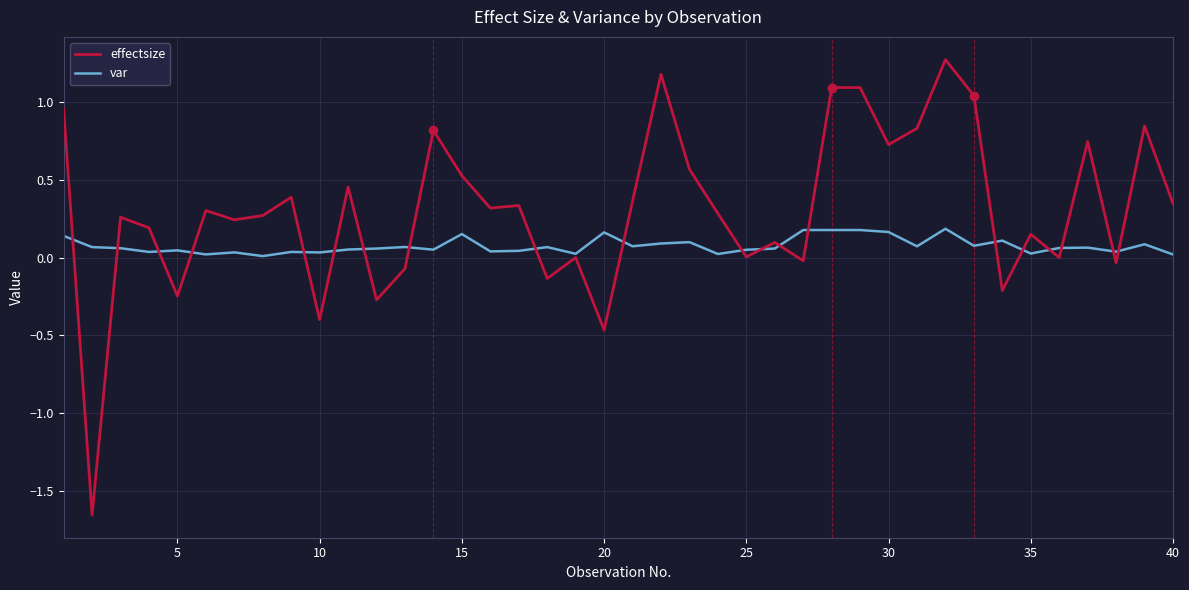

Which series has the largest range (max minus min)?

effectsize